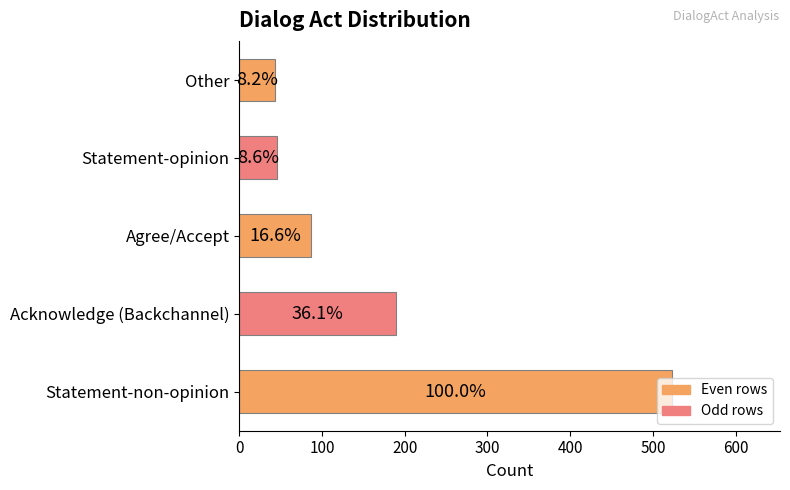

How many bars are there in total?

5